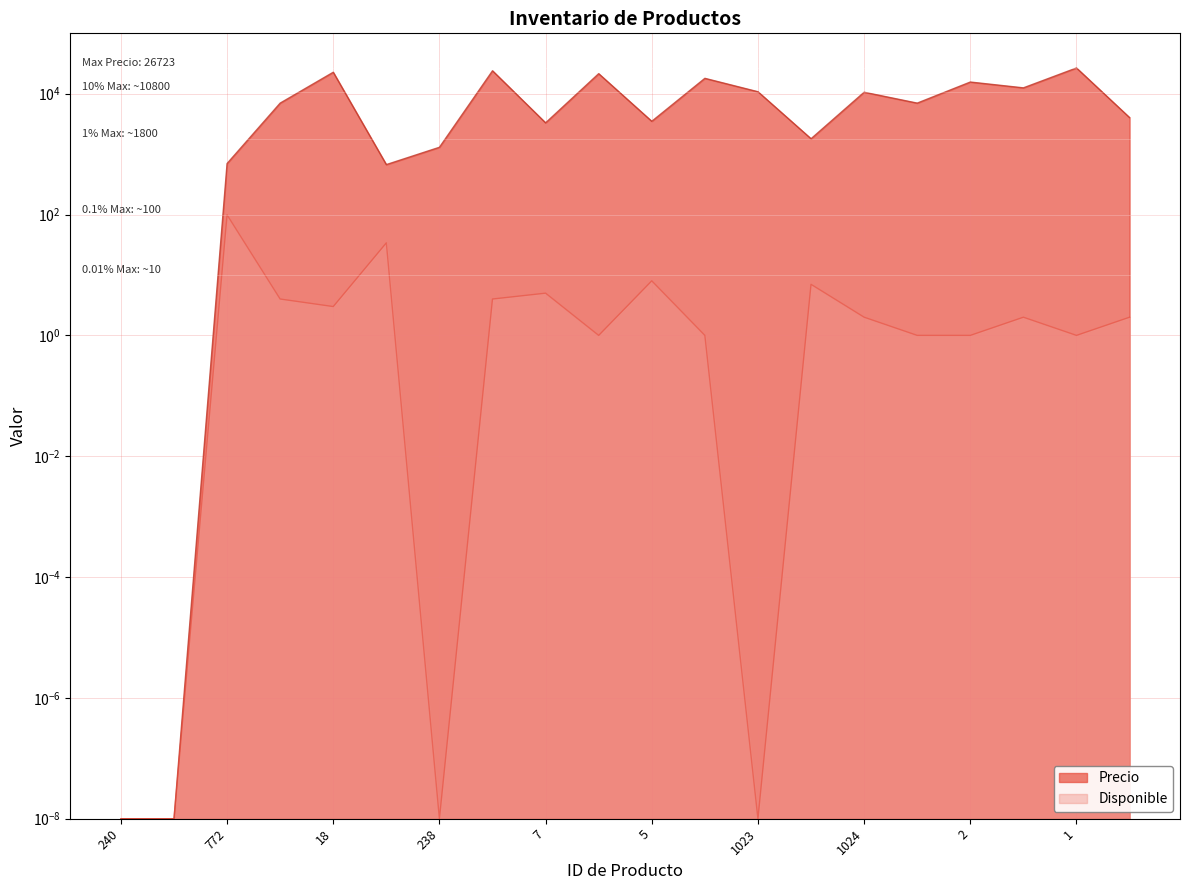

Reading left to right, transcribe all the data shown in this chart.

Precio: 240=0.0	779=0.0	772=700.0	985=7000.0	18=22700.0	239=672.0	238=1300.0	17=24000.0	7=3300.0	6=21500.0	5=3500.0	4=18000.0	1023=10800.0	3=1800.0	1024=10600.0	1025=7000.0	2=15630.0	1026=12521.0	1=26723.0	1027=4034.0
Disponible: 240=0.0	779=0.0	772=99.0	985=4.0	18=3.0	239=34.0	238=0.0	17=4.0	7=5.0	6=1.0	5=8.0	4=1.0	1023=0.0	3=7.0	1024=2.0	1025=1.0	2=1.0	1026=2.0	1=1.0	1027=2.0